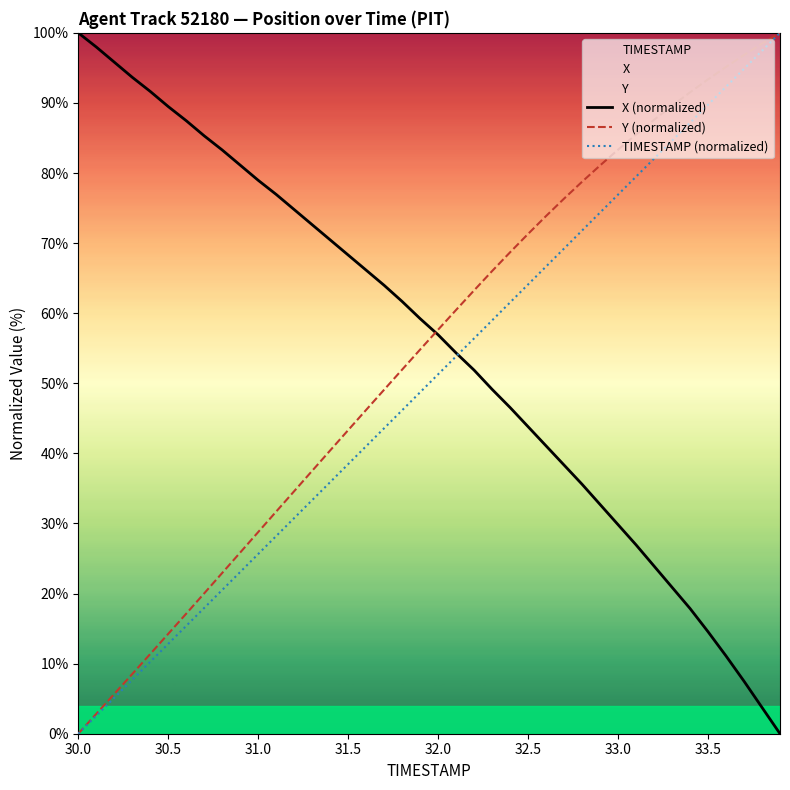

What is the value of the Y (normalized) point at the 10th from the left?

25.9